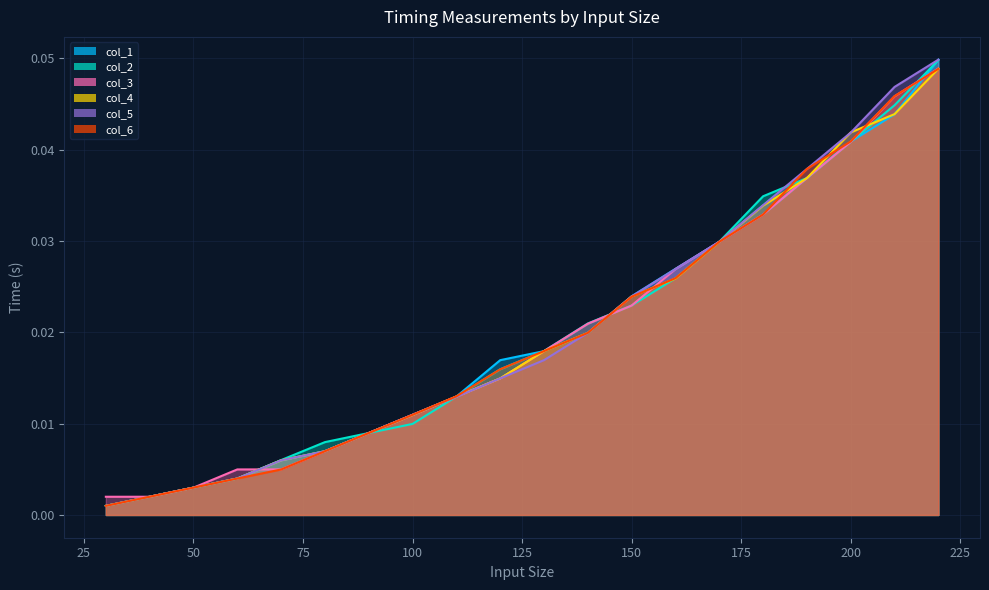

What is the sum of all col_6 values?

0.4